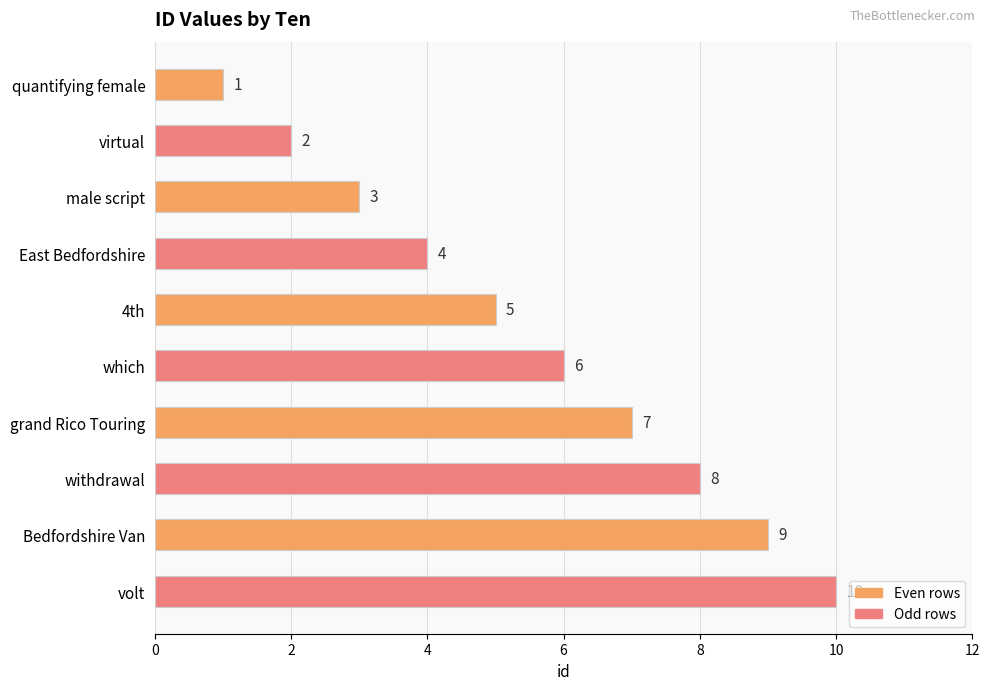

What is the approximate value at Bedfordshire Van?

9